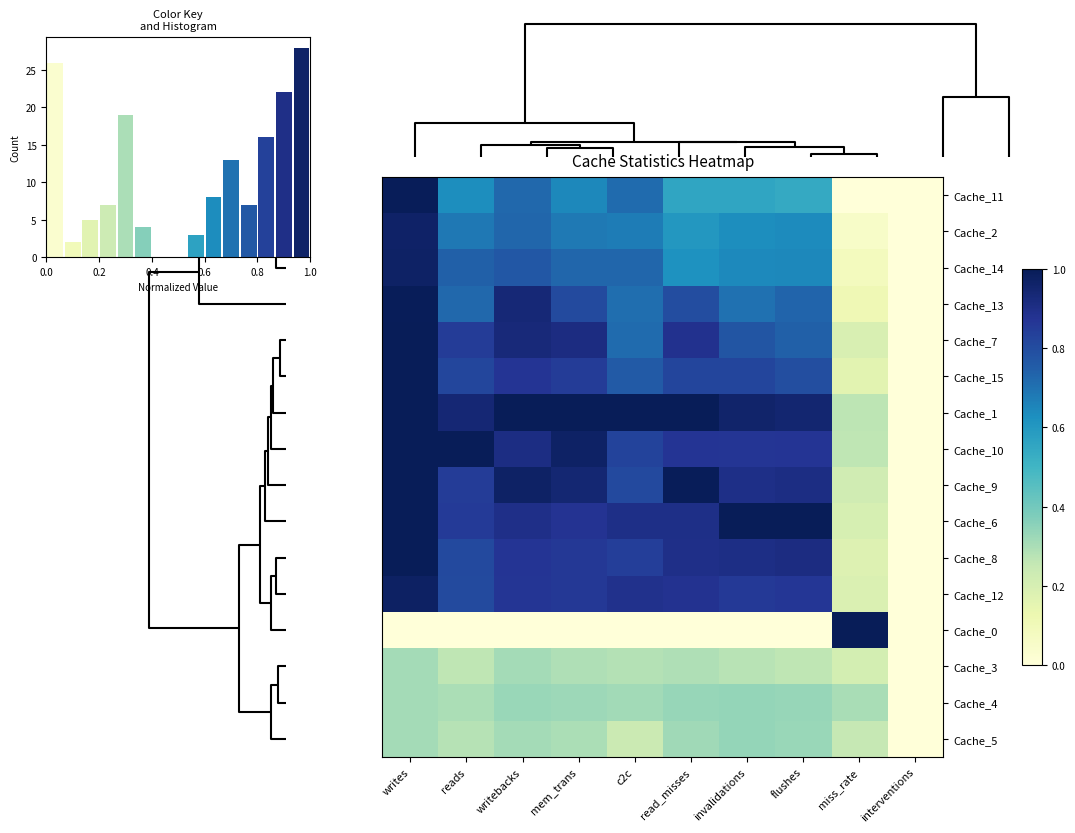

Is the value of Cache_5 at reads greater than the value of Cache_7 at mem_trans?

No